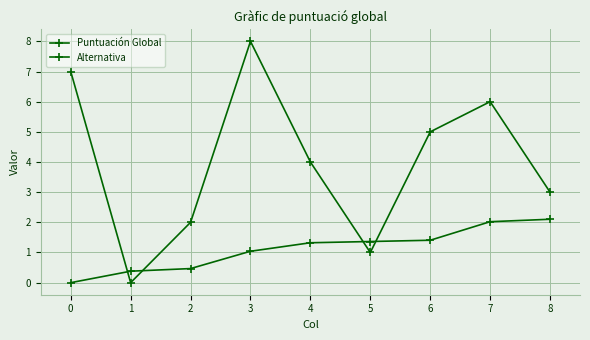

How many lines are shown in the chart?

2